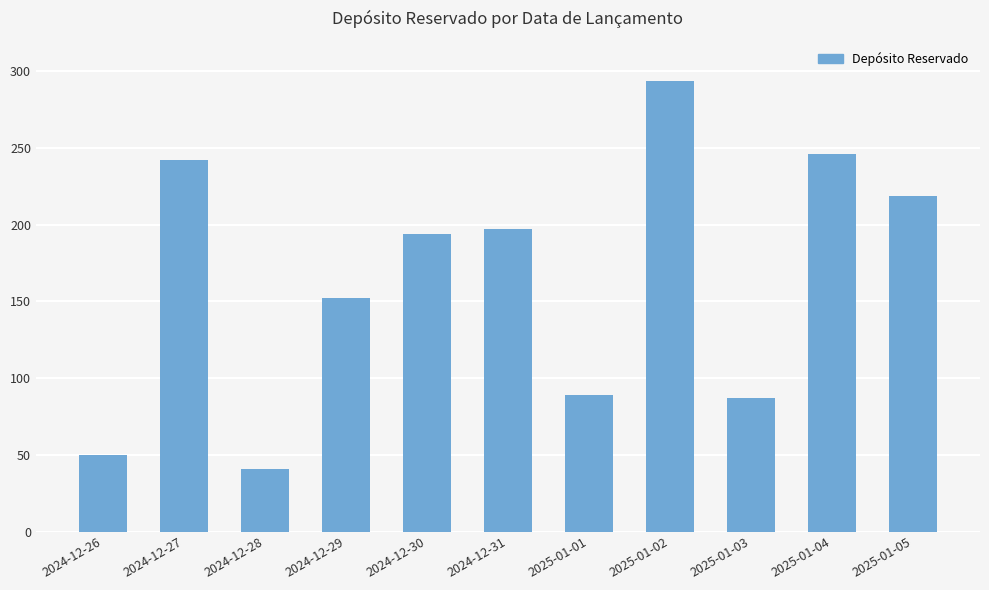

What is the smallest value displayed?

41